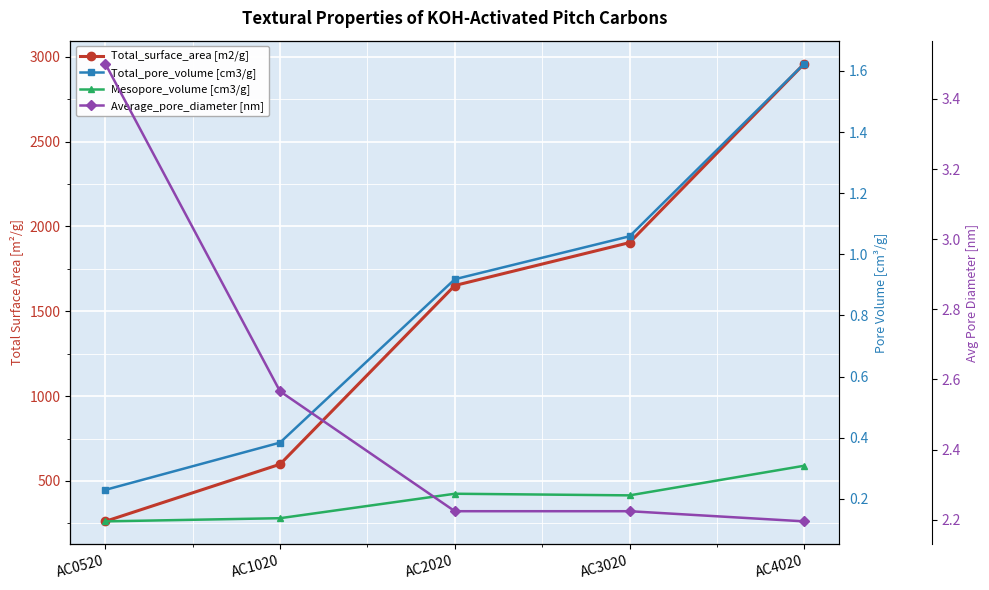

What is the difference between the maximum and minimum values in the Total_pore_volume[cm3/g] series?

1.4